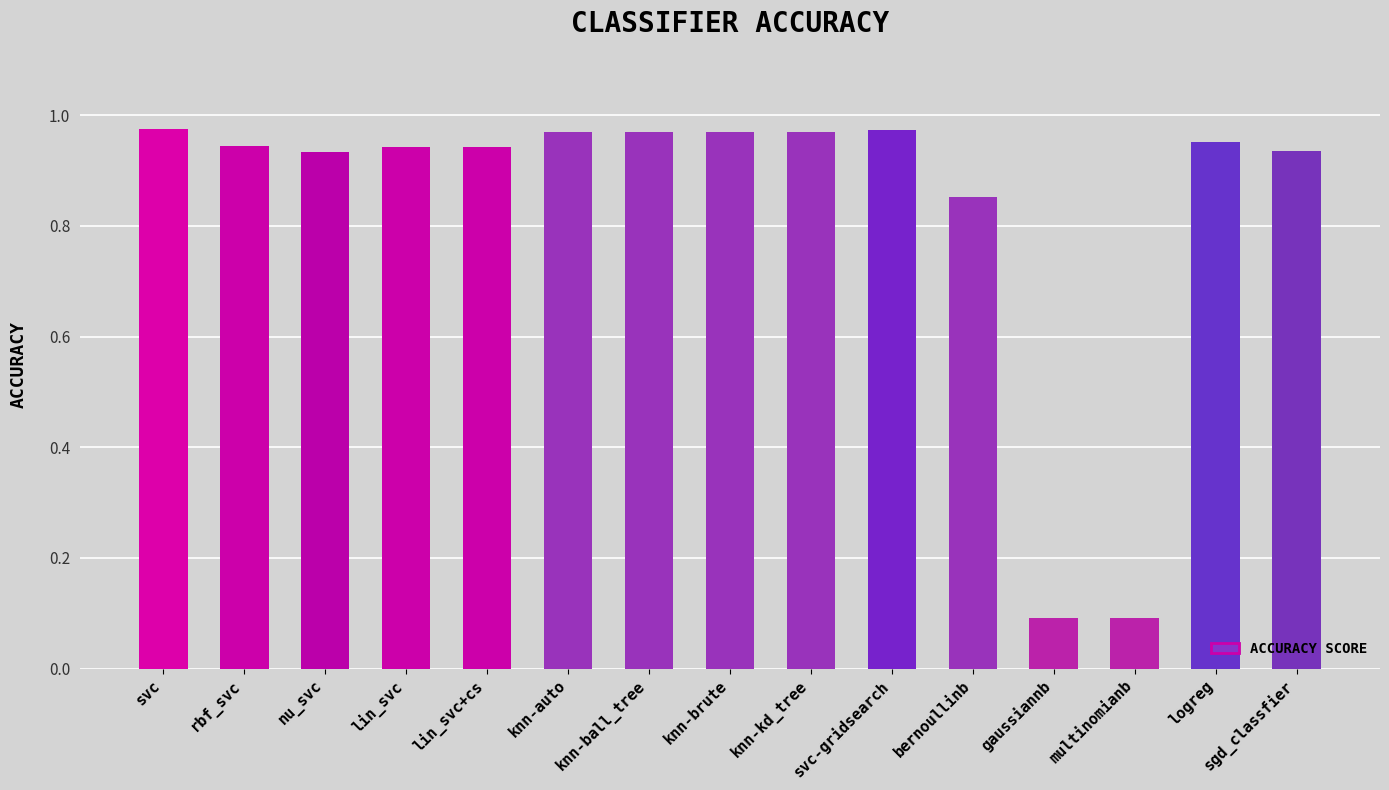

The chart shows a value of 1.3 at nu_svc. True or false?

False